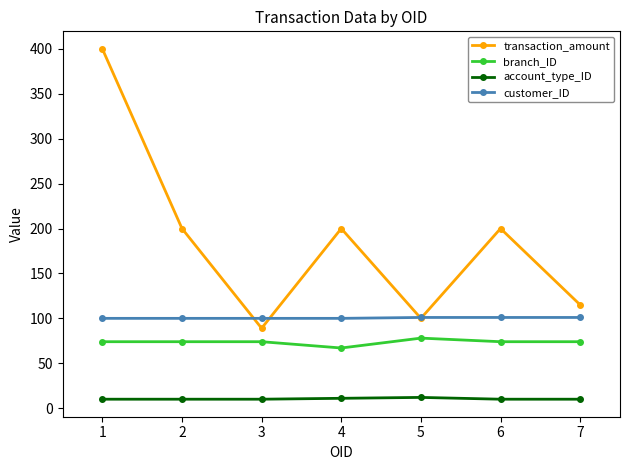

What is the minimum value for account_type_ID?

10